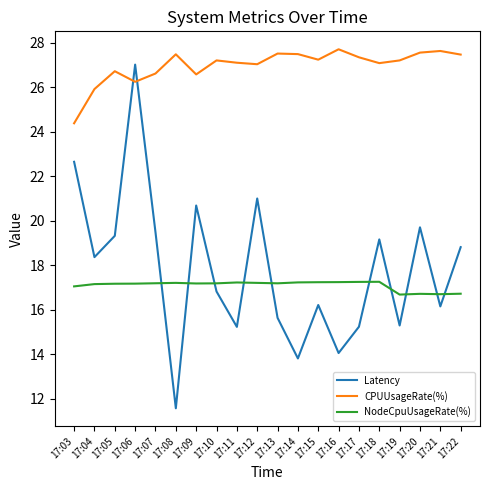

Does the chart have visible grid lines?

No